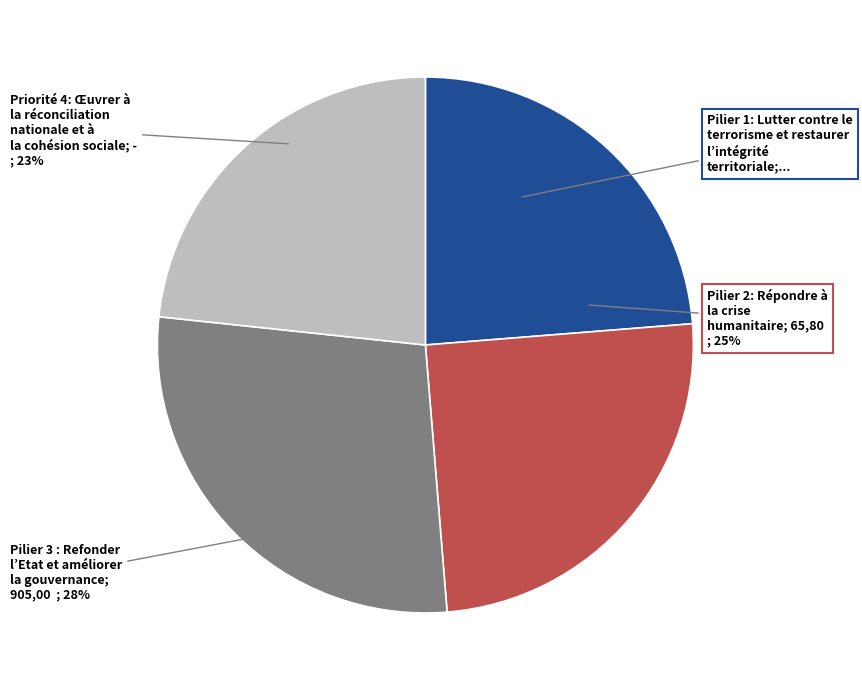

What percentage is the 3.2 slice, to the nearest percent?

23%